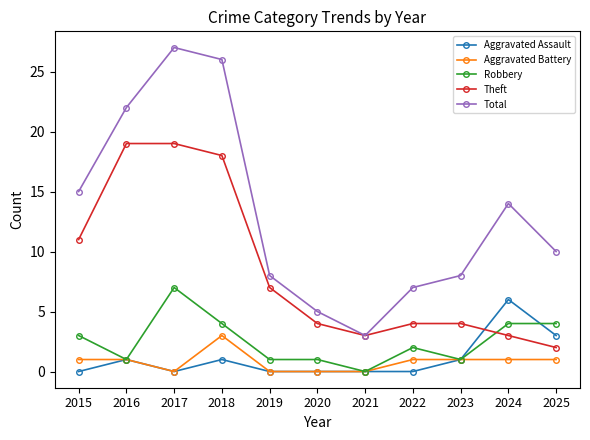

How many lines are shown in the chart?

5